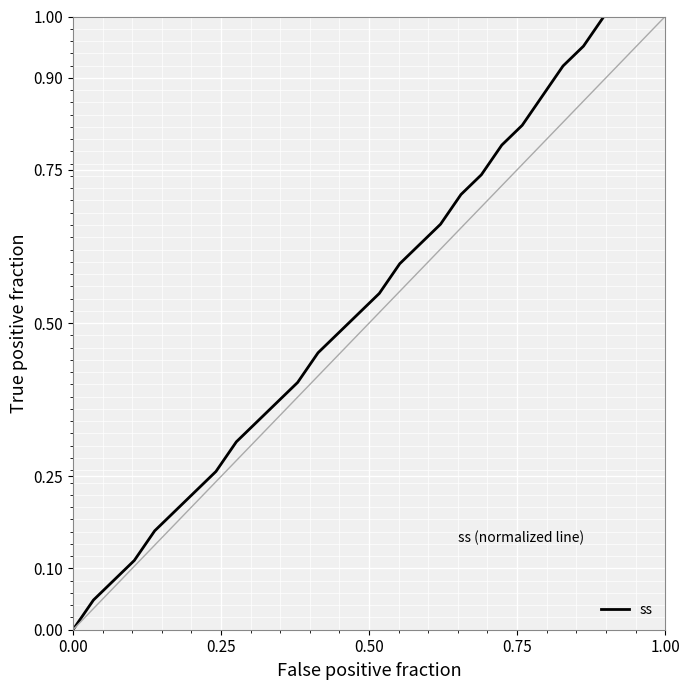

Is this an area chart (filled region under the line)?

No